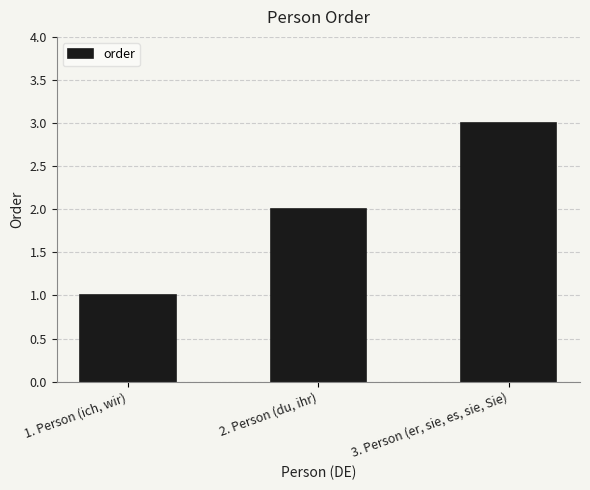

List the labels in order of value, smallest first.

1. Person (ich, wir), 2. Person (du, ihr), 3. Person (er, sie, es, sie, Sie)